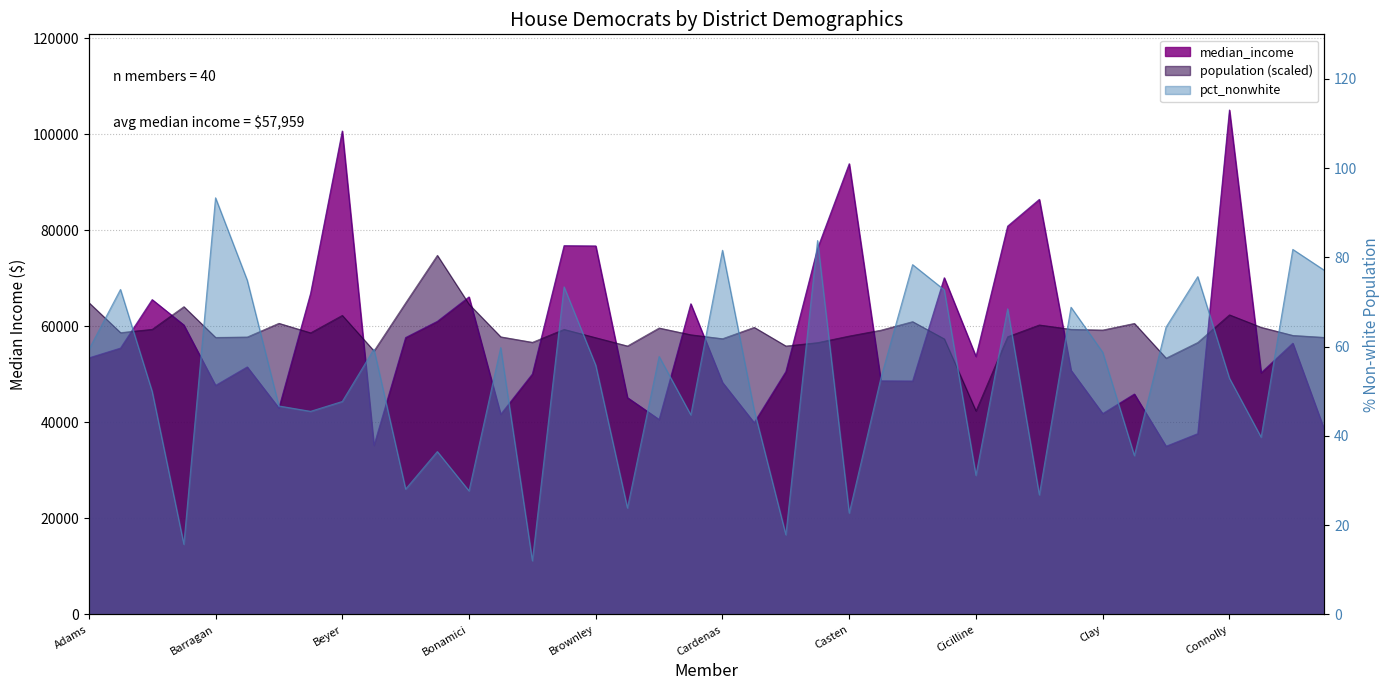

True or false: population has more than 2 points higher than both neighbors.

True